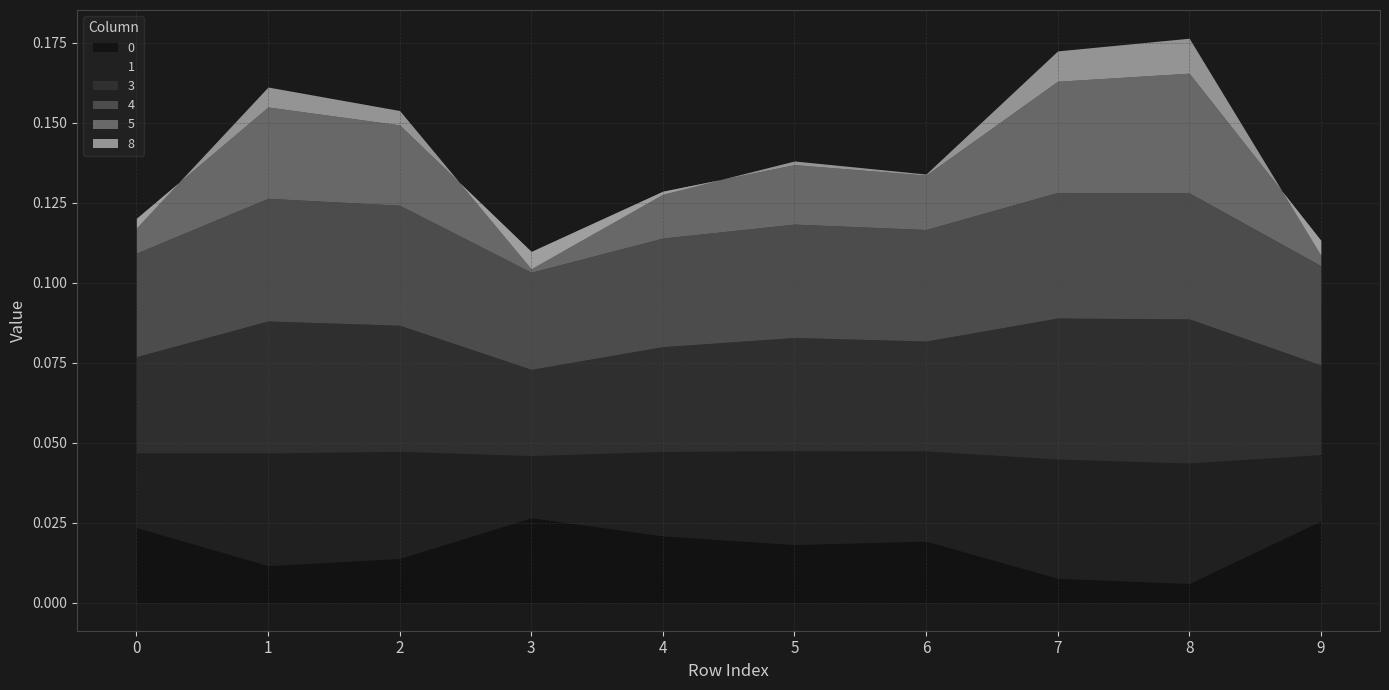

True or false: 4 has more than 2 points higher than both neighbors.

True